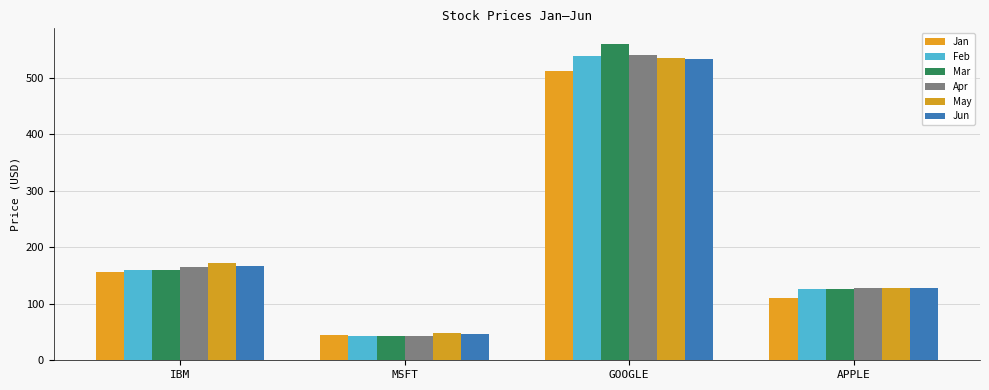

True or false: Jan has a value of 47.9 at APPLE.

False